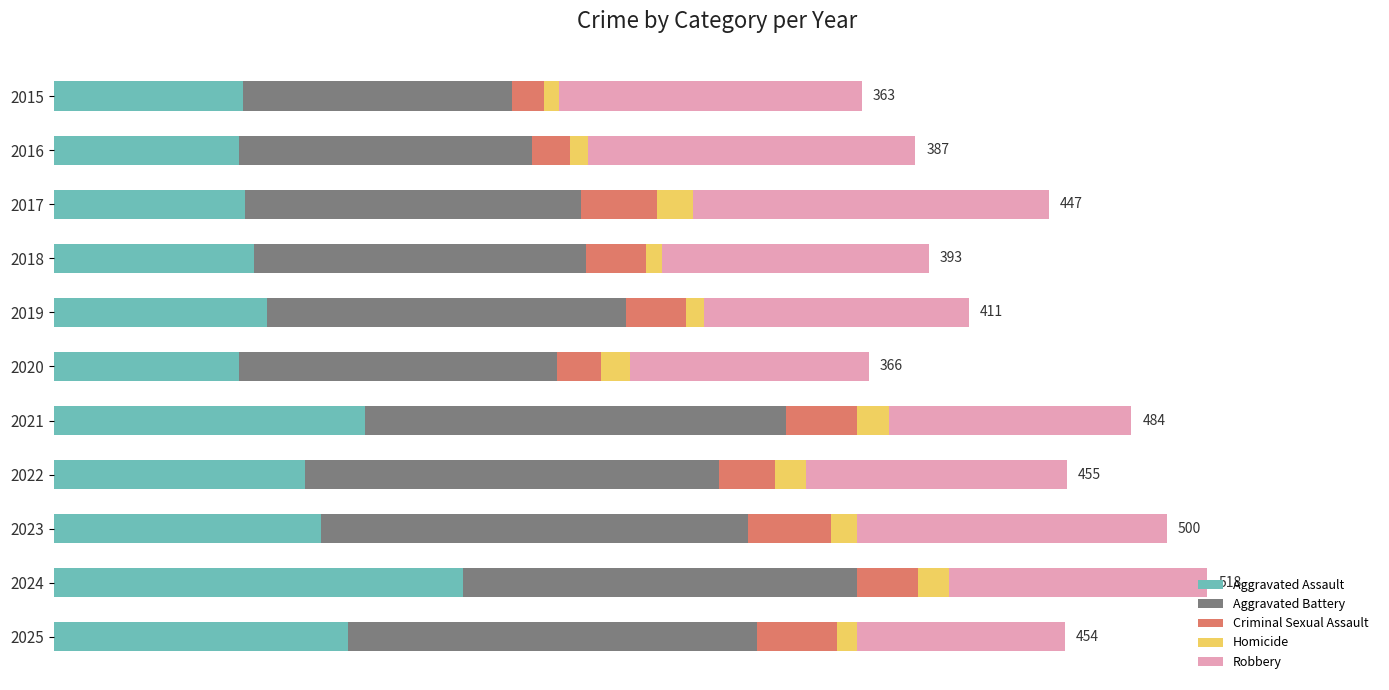

What is the difference between the maximum and minimum values in the Criminal Sexual Assault series?

23